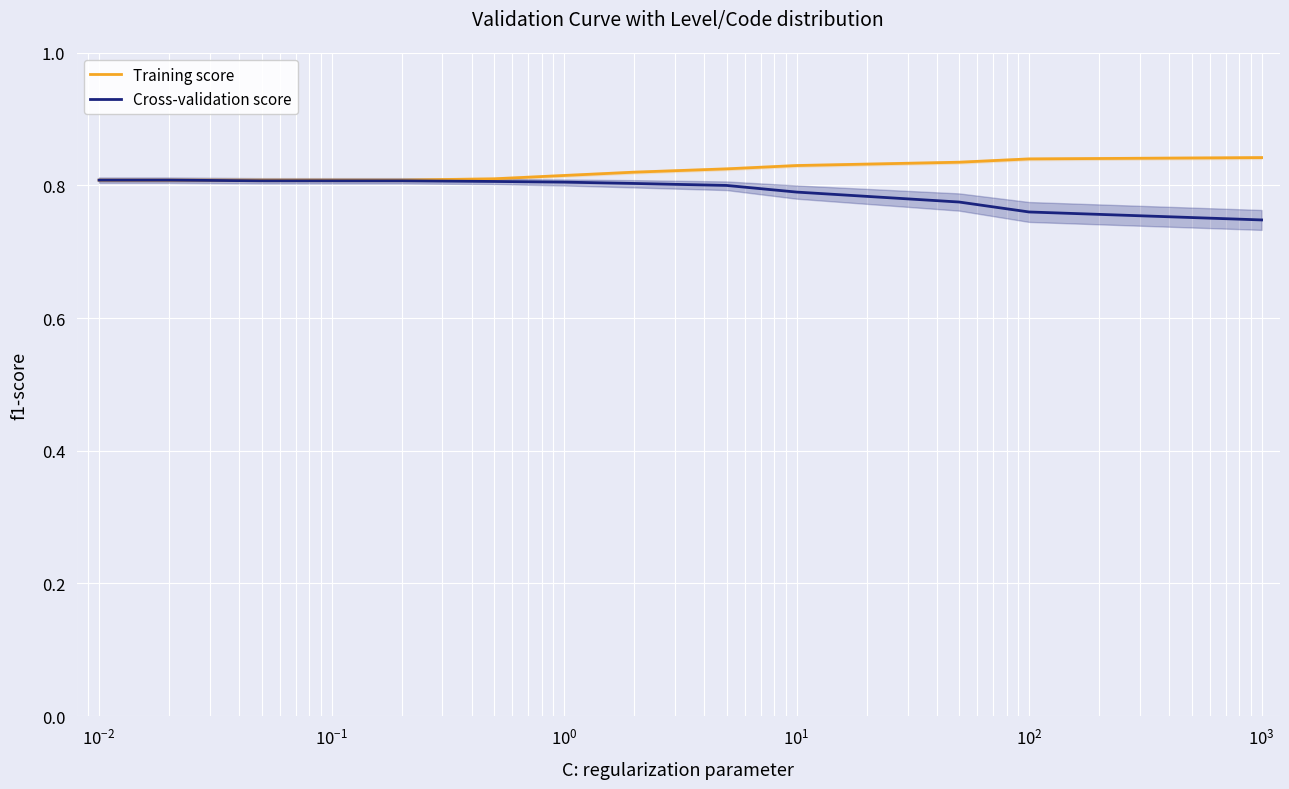

What is the total value across all series at $\mathdefault{10^{1}}$?

1.6